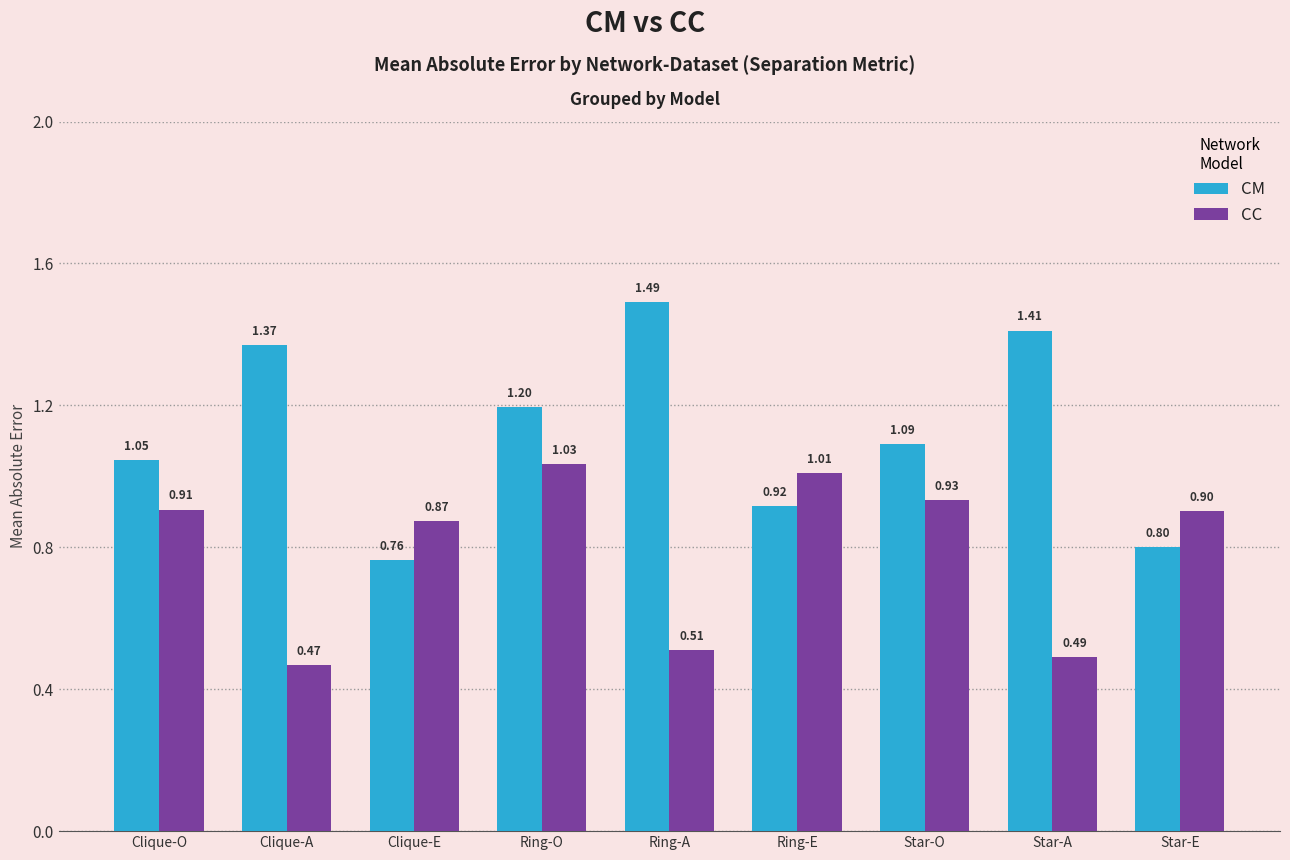

At which label is CM closest to 1?

Clique-O